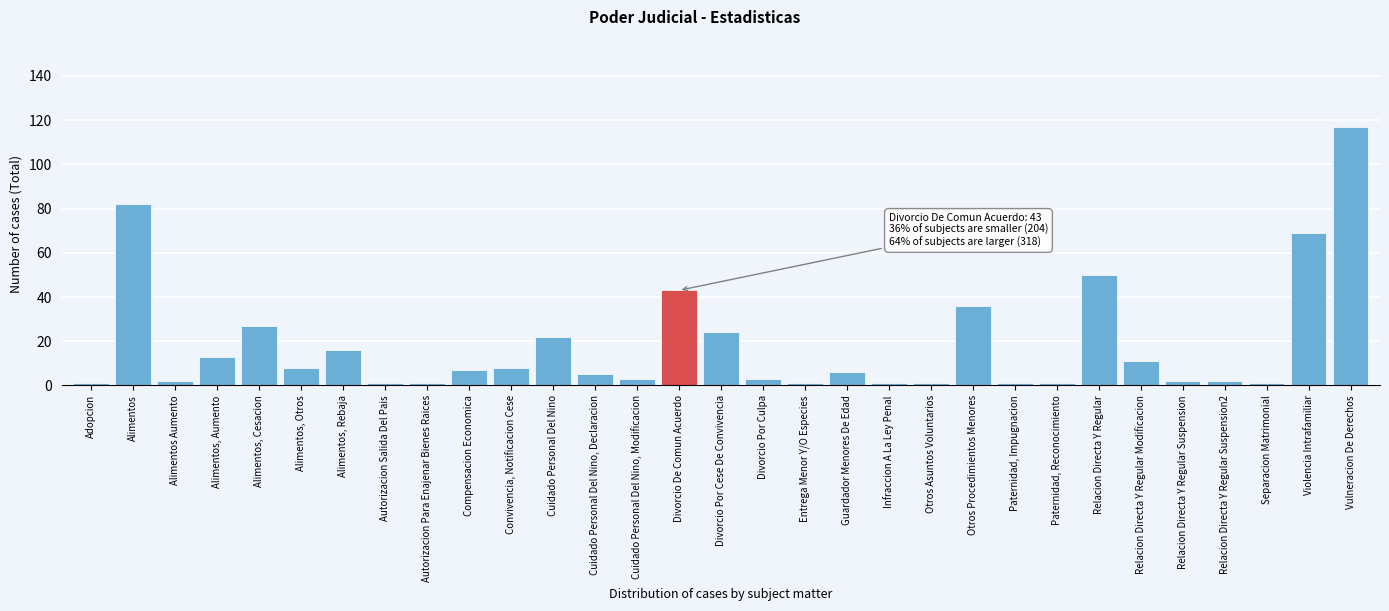

Which has a higher value, Alimentos, Cesacion or Alimentos, Aumento?

Alimentos, Cesacion